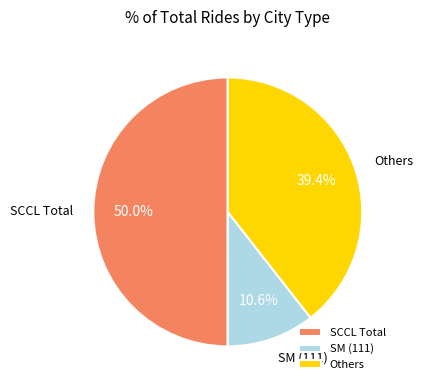

Which slice is the largest?

SCCL Total